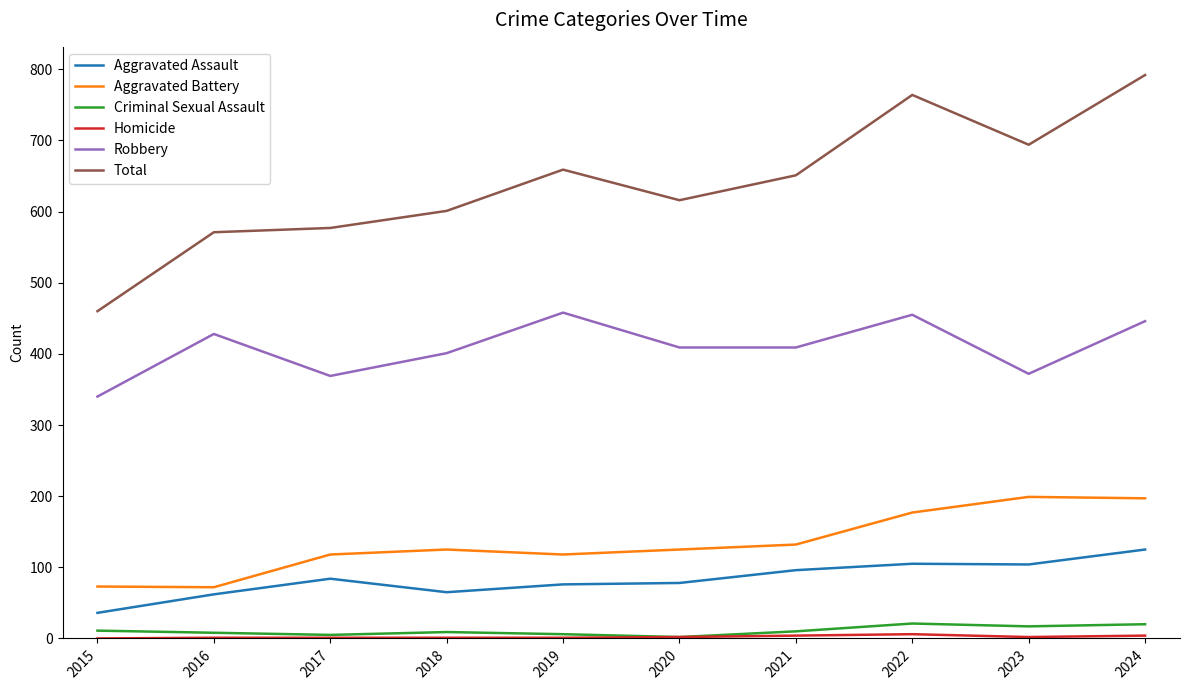

True or false: Aggravated Battery has a value of 72 at 2016.

True